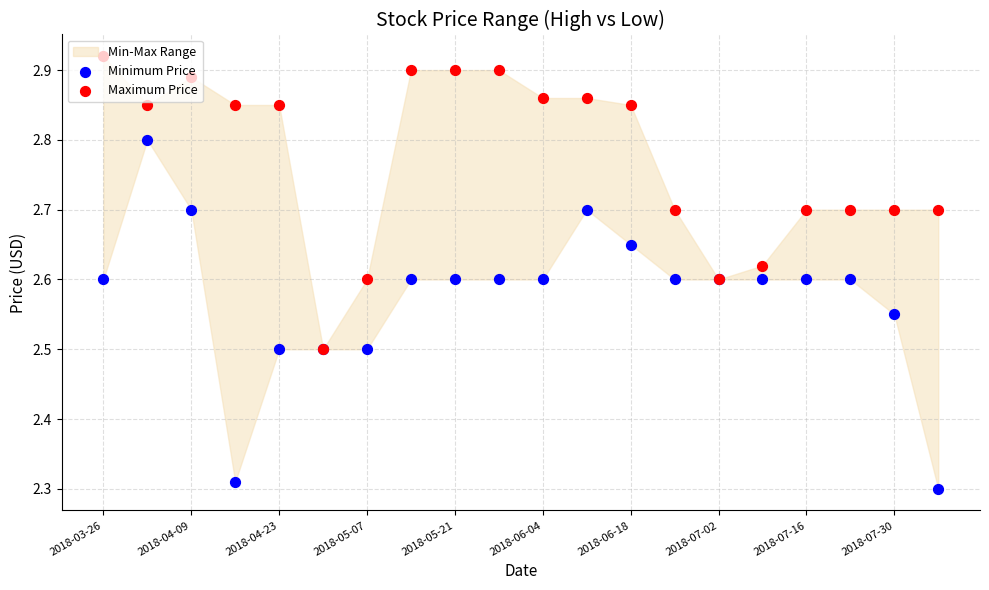

Which series reaches the maximum Y coordinate?

Maximum Price